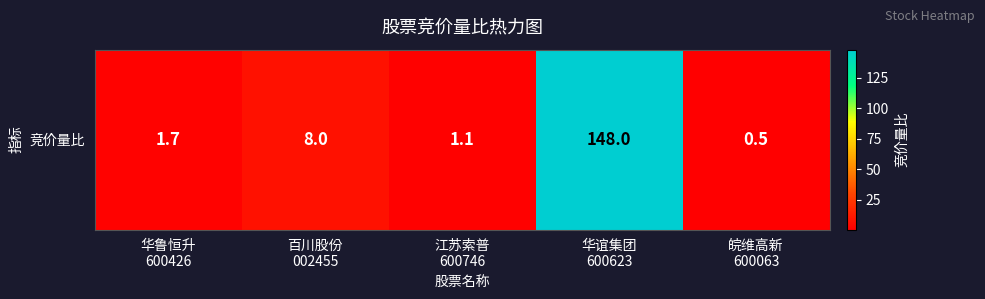

What is the sum of the values at 皖维高新
600063 and 华鲁恒升
600426?

2.2